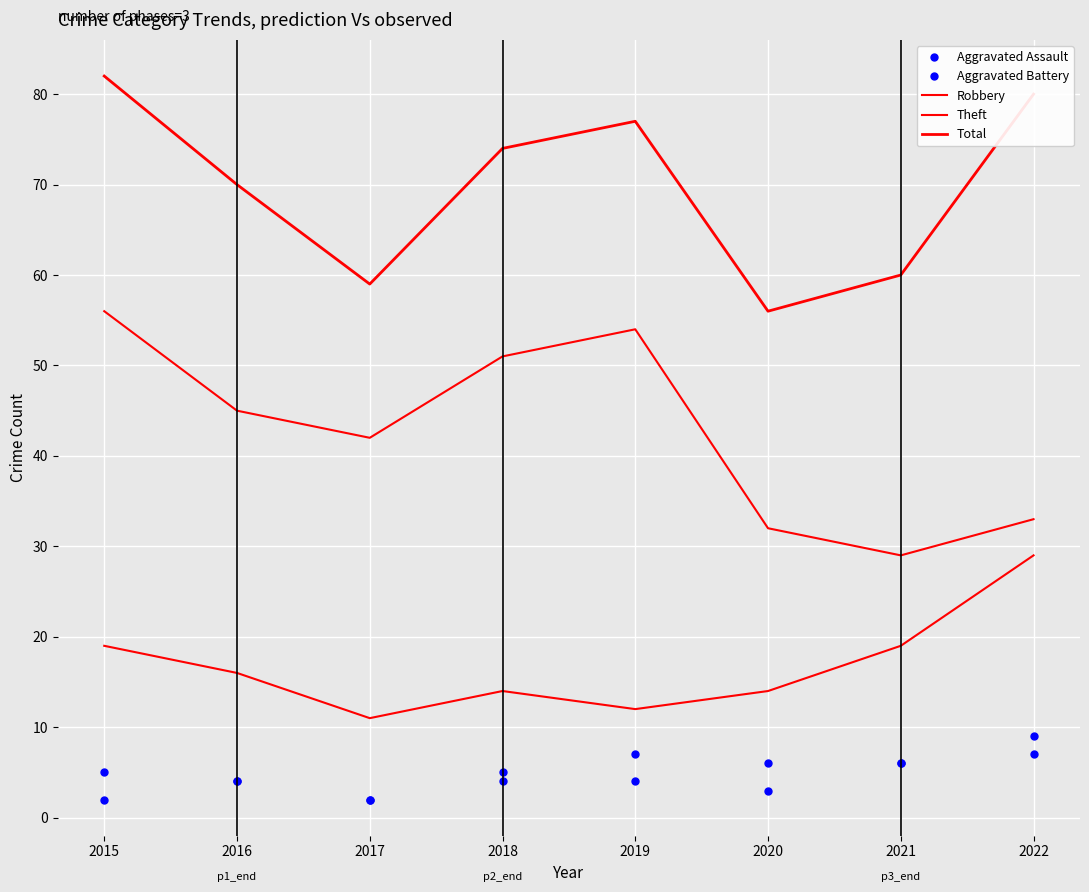

Is this an area chart (filled region under the line)?

No